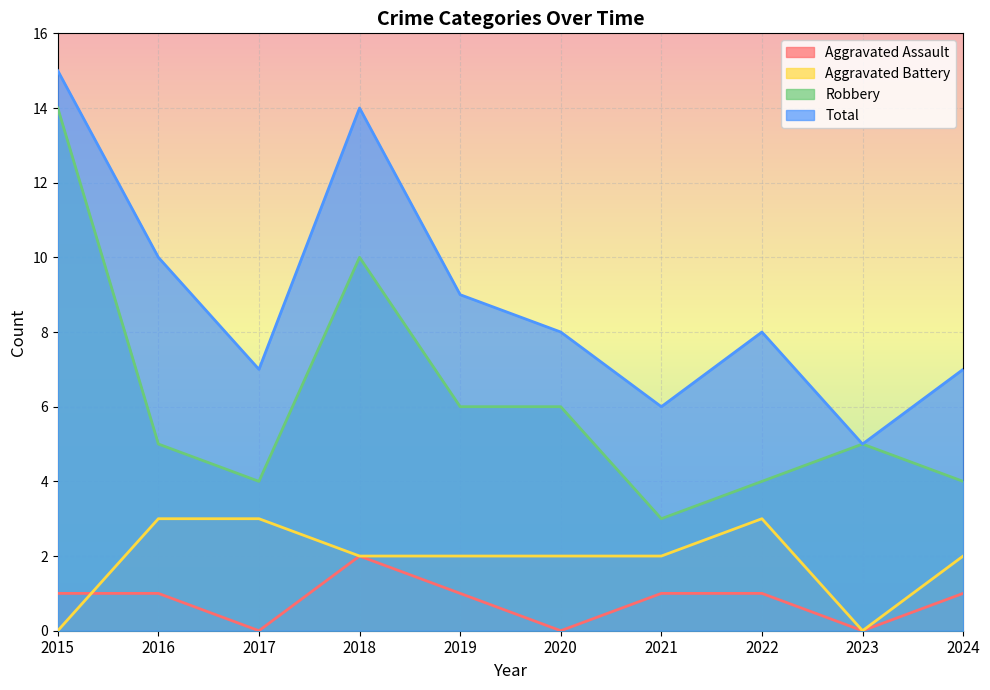

At which category does Robbery reach its first local valley?

2017